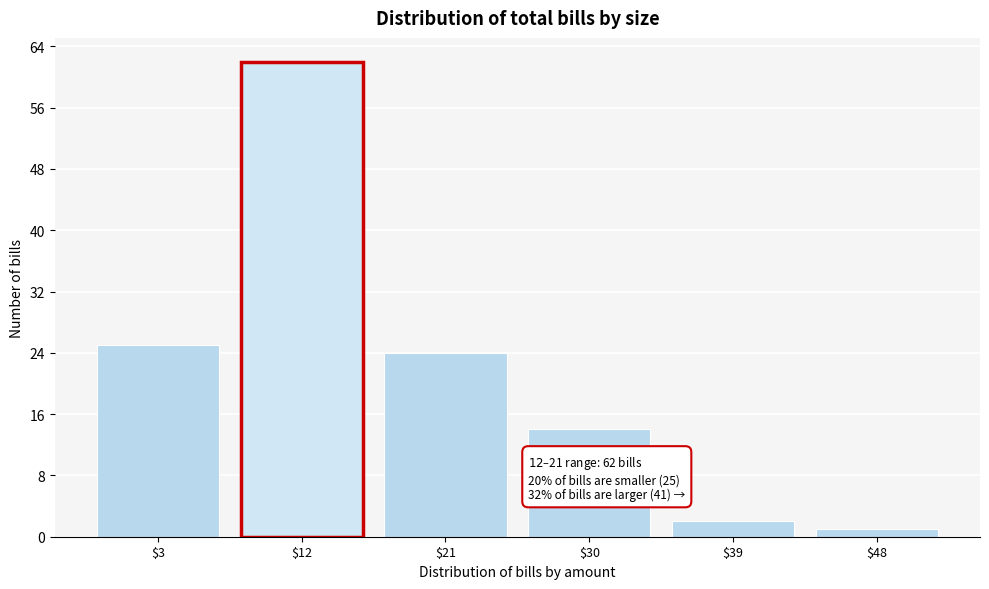

Reading left to right, what are all the values shown in this chart?

25	62	24	14	2	1